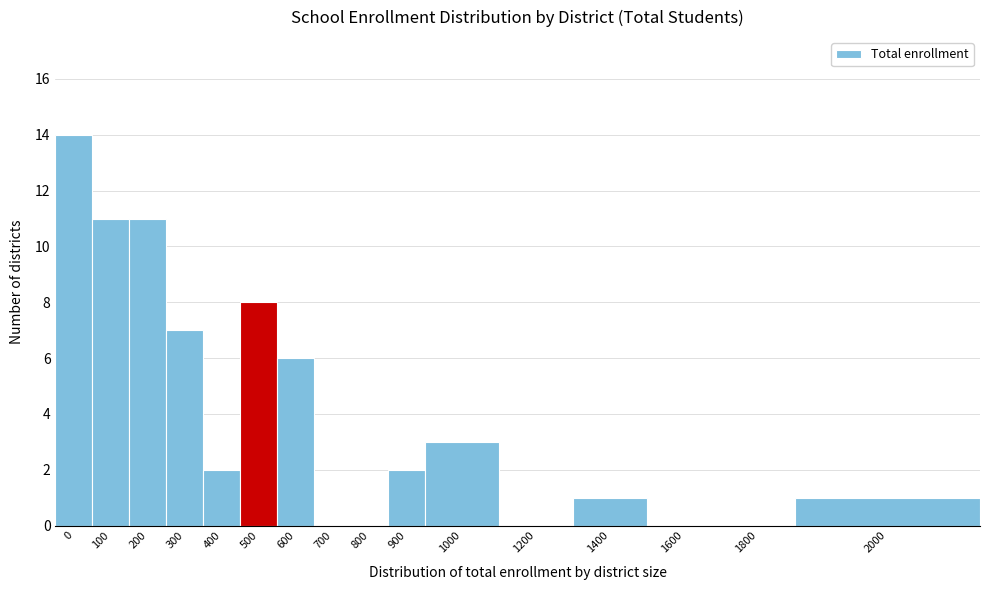

Reading right to left, extract all data points from this chart.

2000=1	1800=0	1600=0	1400=1	1200=0	1000=3	900=2	800=0	700=0	600=6	500=8	400=2	300=7	200=11	100=11	0=14